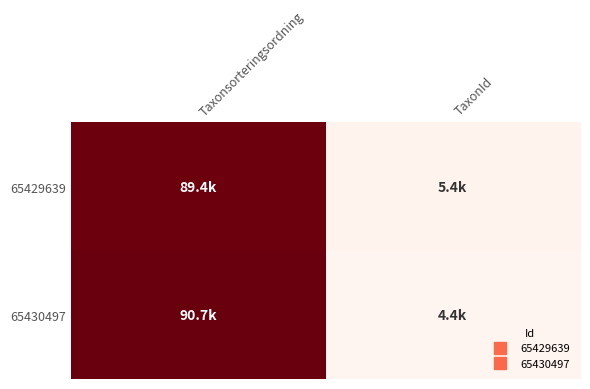

What is the total value across all series at TaxonId?

9798